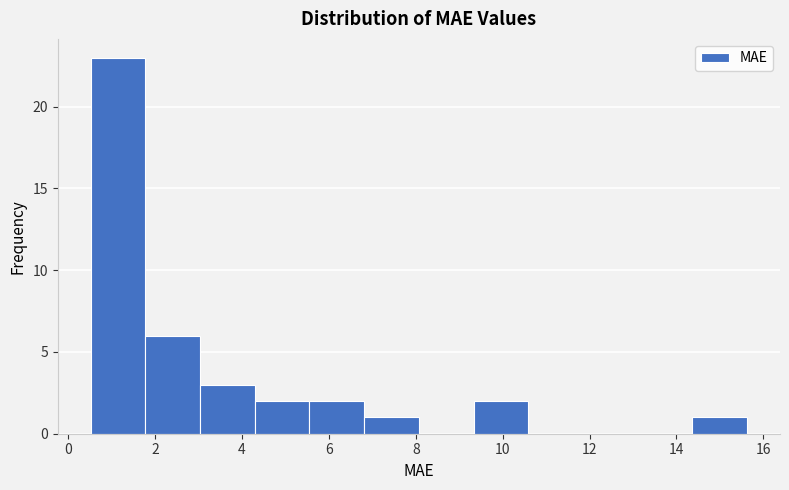

Reading left to right, transcribe this chart: for each bar, give the range it covers on the x-axis and its height. Neither the bar edges nor the heights are printed on the chart, so give them approximately, as read against the axes.

0.6 to 1.8: 23
1.8 to 3.0: 6
3.0 to 4.2: 3
4.2 to 5.6: 2
5.6 to 6.8: 2
6.8 to 8.0: 1
8.0 to 9.4: 0
9.4 to 10.6: 2
10.6 to 11.8: 0
11.8 to 13.2: 0
13.2 to 14.4: 0
14.4 to 15.6: 1